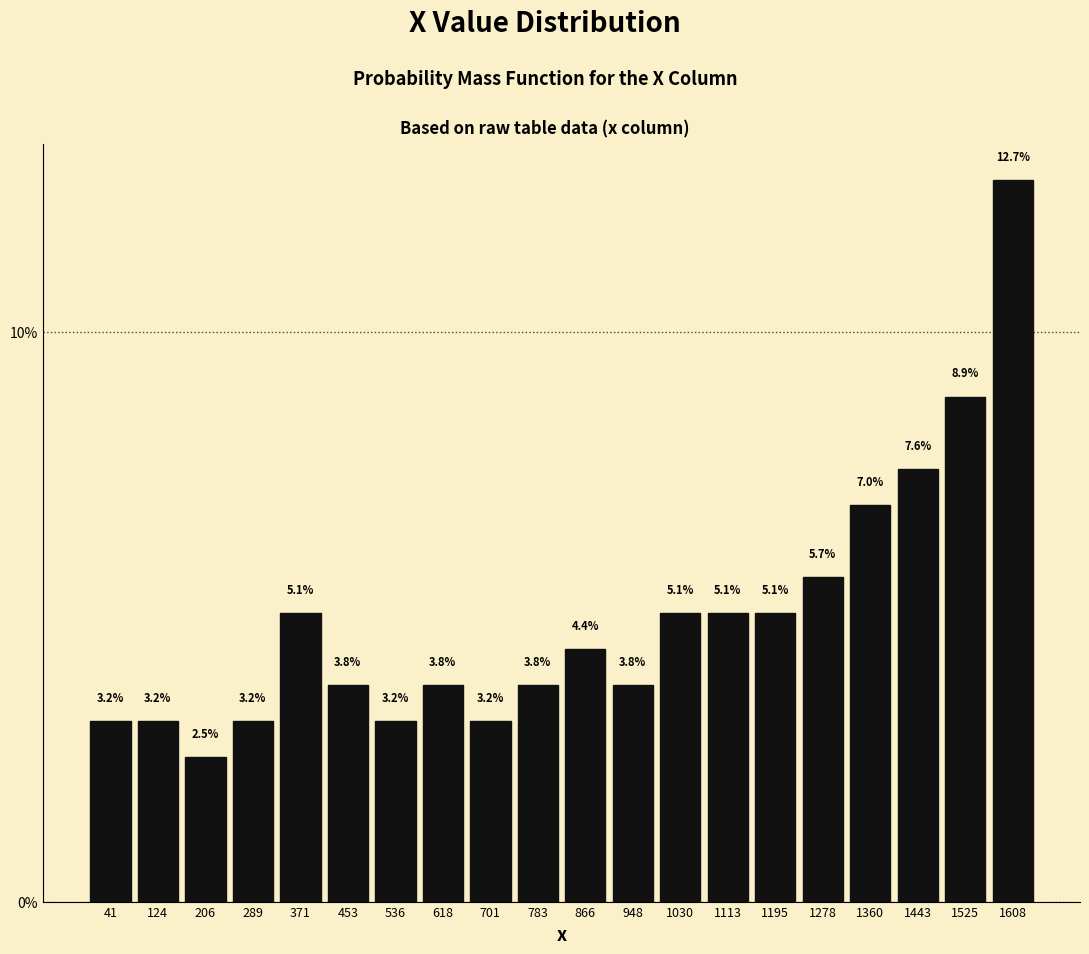

Reading left to right, list every bar in this chart as the range it spans on the x-axis followed by its height. The bar edges are not printed on the chart, so give them approximately, as read against the axis.

0 to 80: 3.2
80 to 160: 3.2
160 to 250: 2.5
250 to 330: 3.2
330 to 410: 5.1
410 to 490: 3.8
490 to 580: 3.2
580 to 660: 3.8
660 to 740: 3.2
740 to 820: 3.8
820 to 910: 4.4
910 to 990: 3.8
990 to 1070: 5.1
1070 to 1150: 5.1
1150 to 1240: 5.1
1240 to 1320: 5.7
1320 to 1400: 7.0
1400 to 1480: 7.6
1480 to 1570: 8.9
1570 to 1650: 12.7